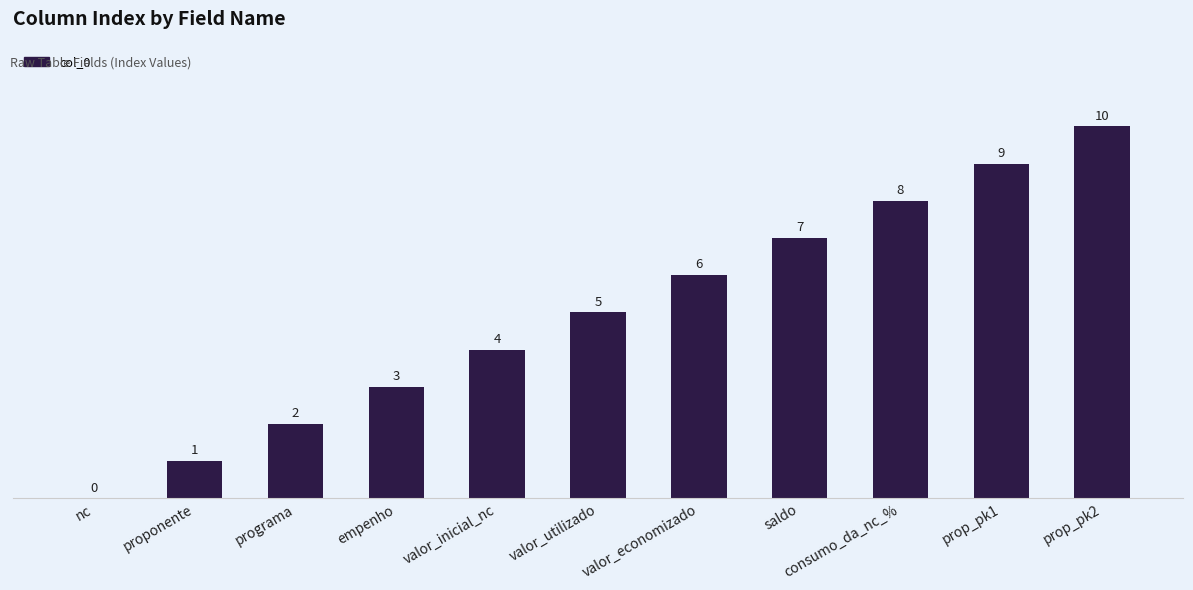

What is the change in value from nc to prop_pk1?

+9